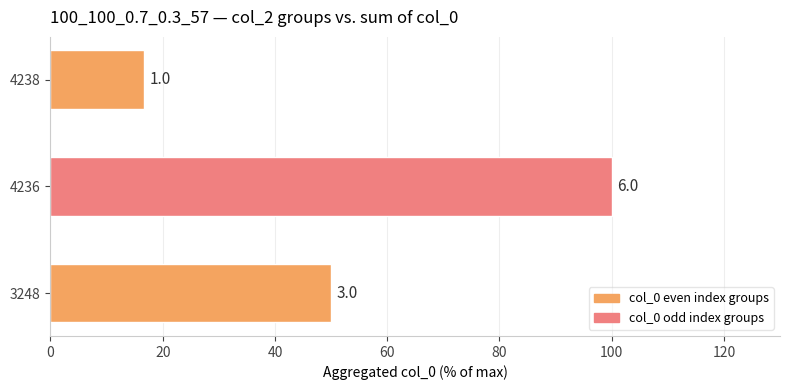

What is the sum of all values?

166.7